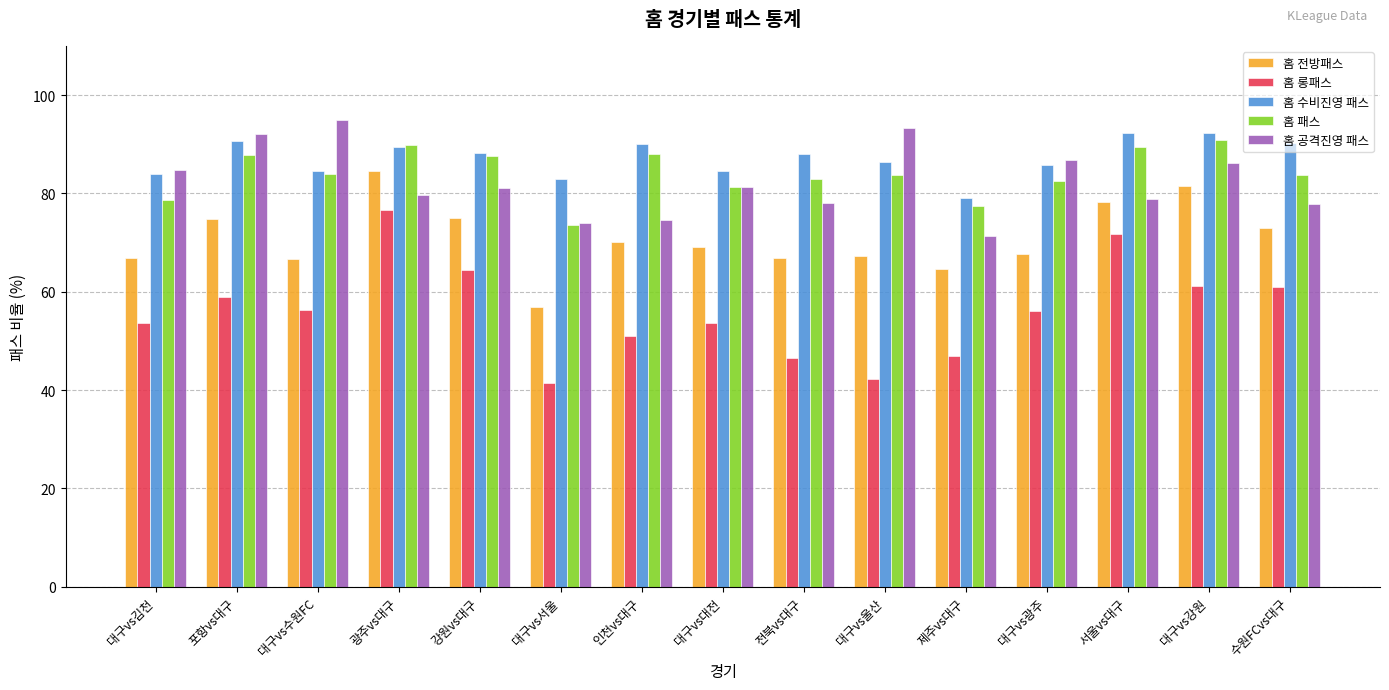

What are all the series names shown in the legend?

홈 전방패스, 홈 롱패스, 홈 수비진영 패스, 홈 패스, 홈 공격진영 패스